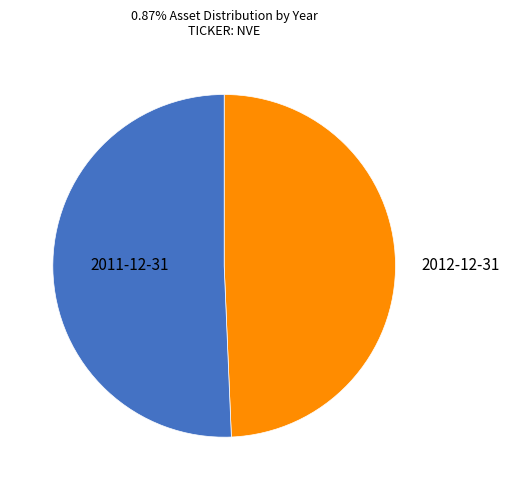

How many segments does this pie chart have?

2